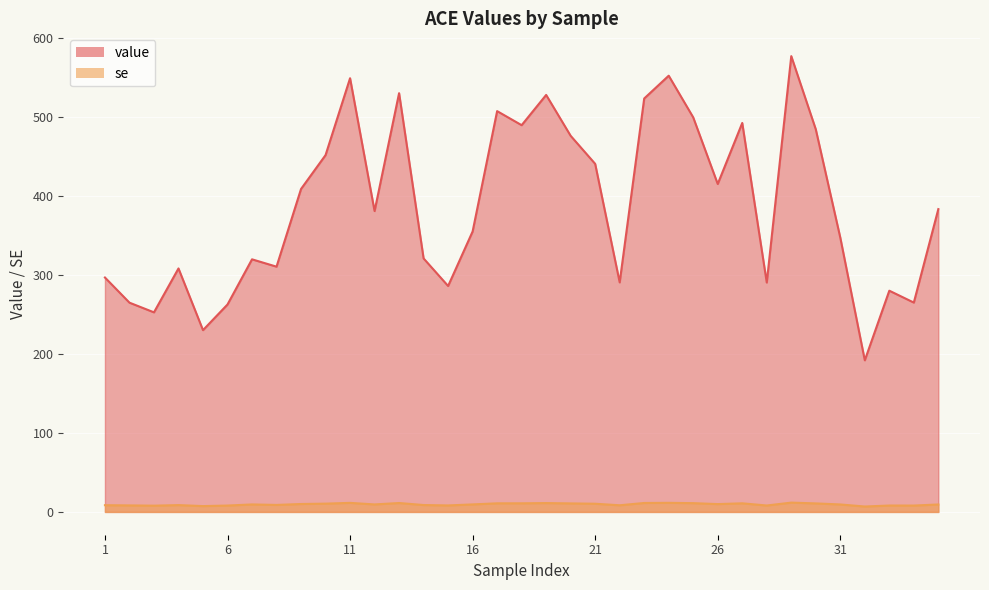

How many data points in se are less than 9?

14